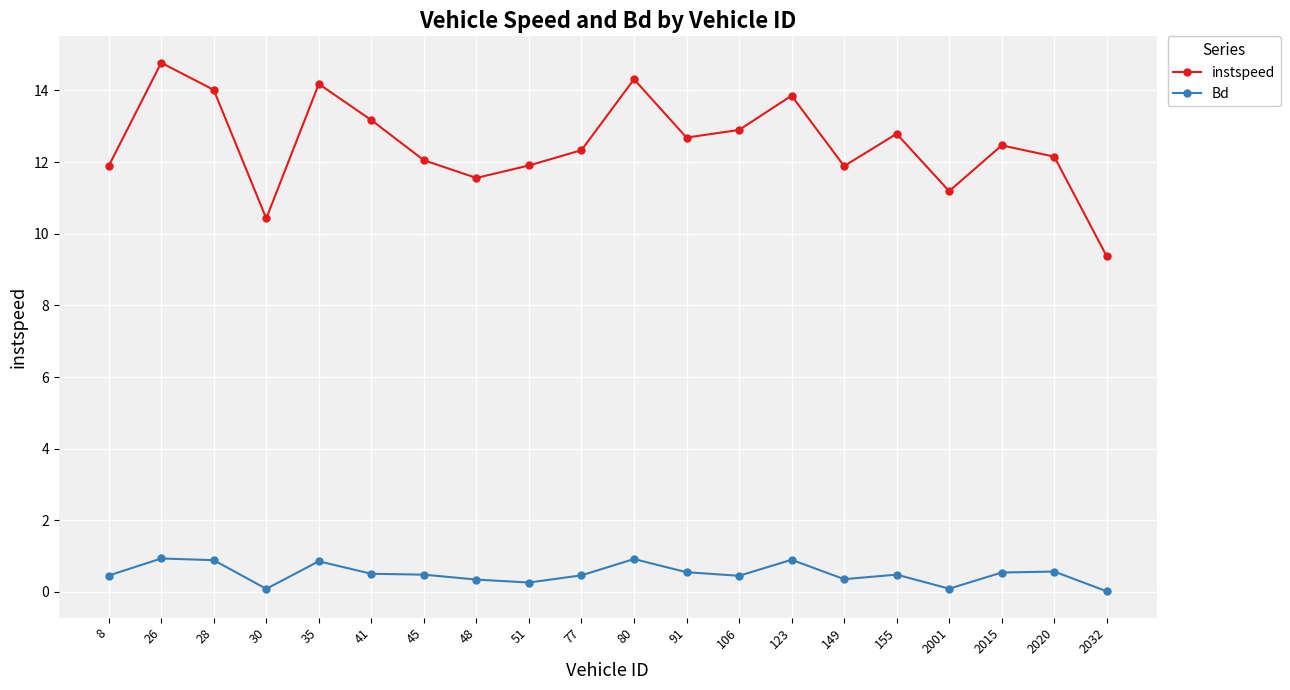

True or false: Bd and instspeed cross at least once.

False